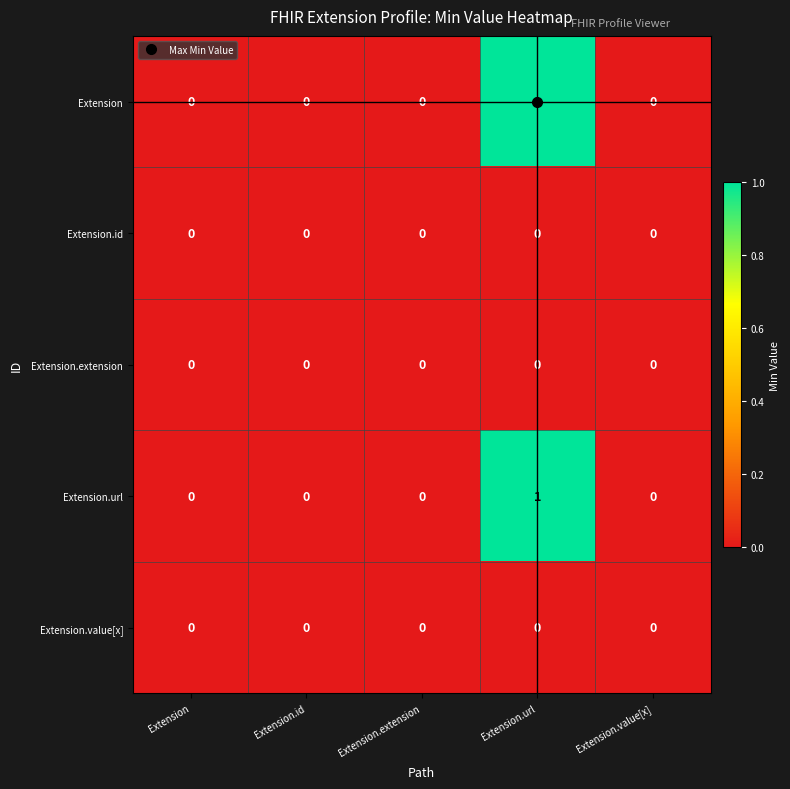

Which category has the highest value across all series?

Extension.url